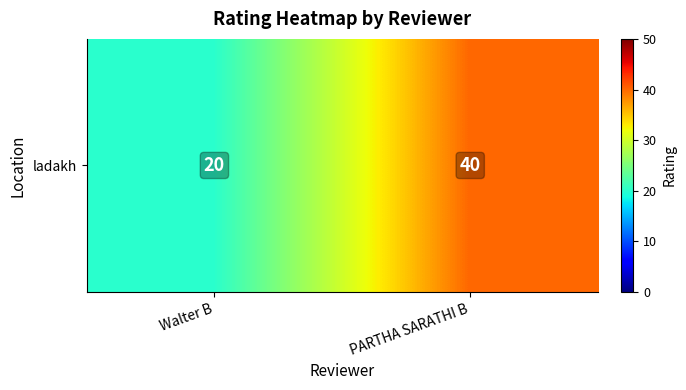

Which label corresponds to the smallest value in the chart?

Walter B